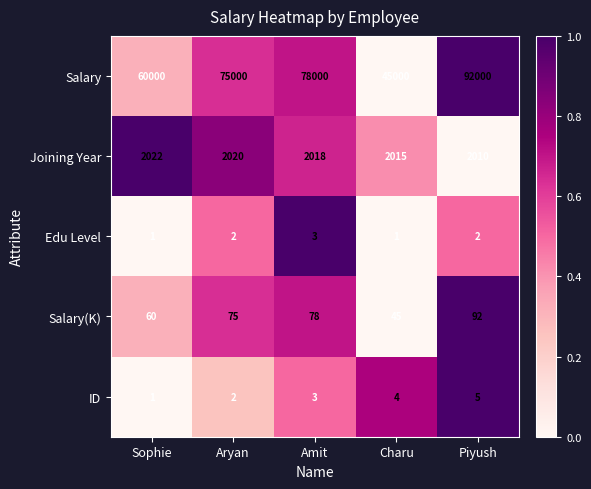

Which series has the largest range (max minus min)?

Salary